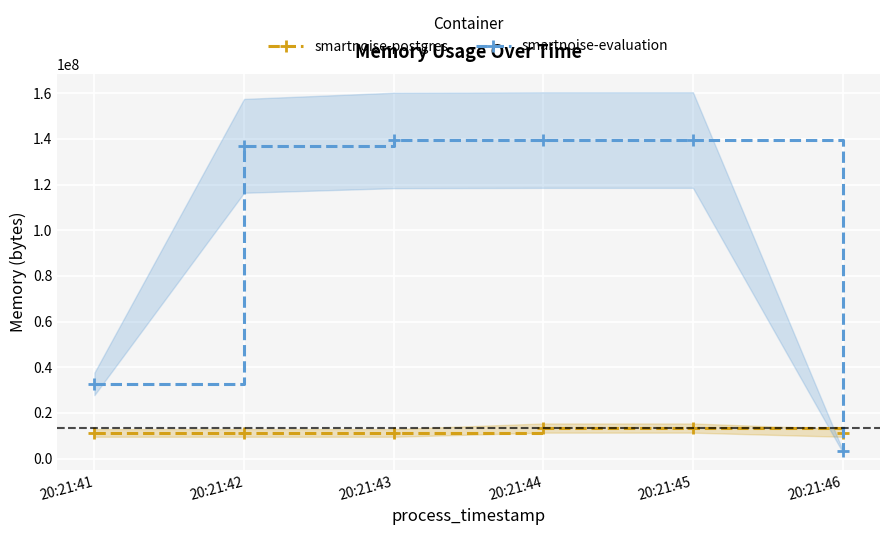

What are all the series names shown in the legend?

smartnoise-postgres, smartnoise-evaluation